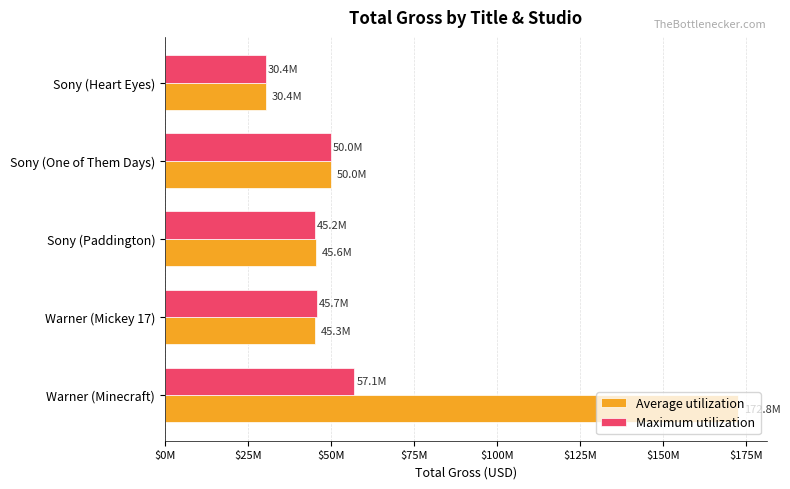

What are all the series names shown in the legend?

Average utilization, Maximum utilization